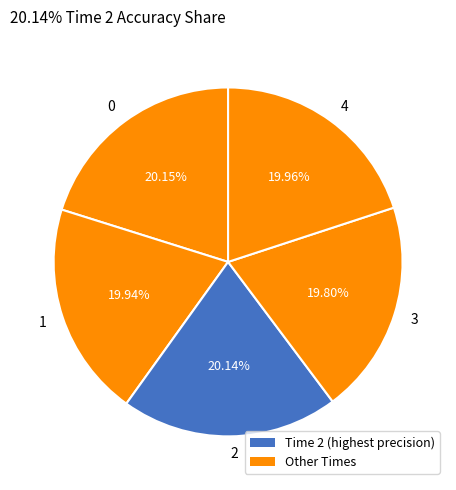

What portion of the pie excludes 1?

80.1%